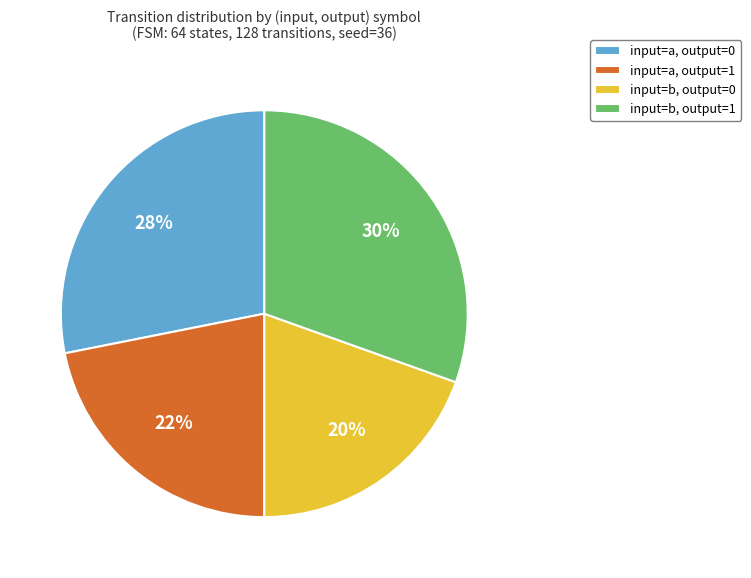

How many segments does this pie chart have?

4